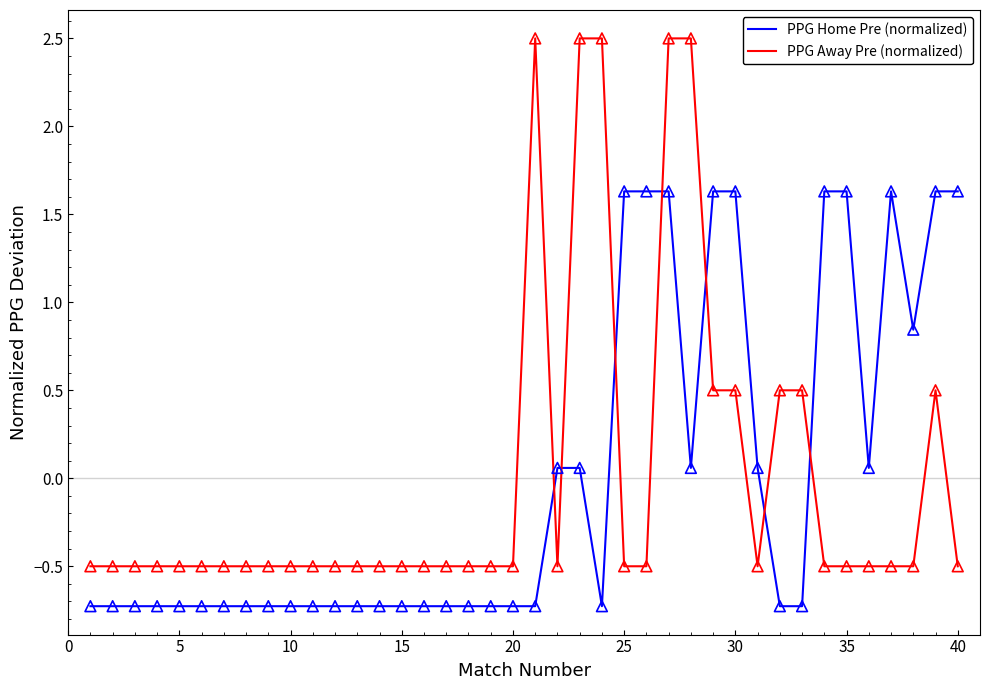

What are all the series names shown in the legend?

PPG Home Pre (normalized), PPG Away Pre (normalized)